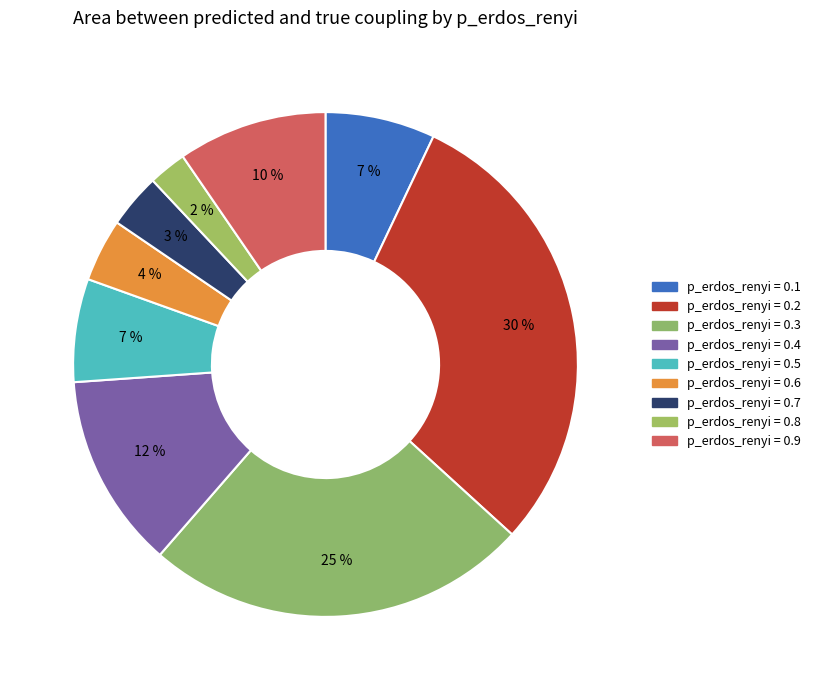

How many segments does this pie chart have?

9